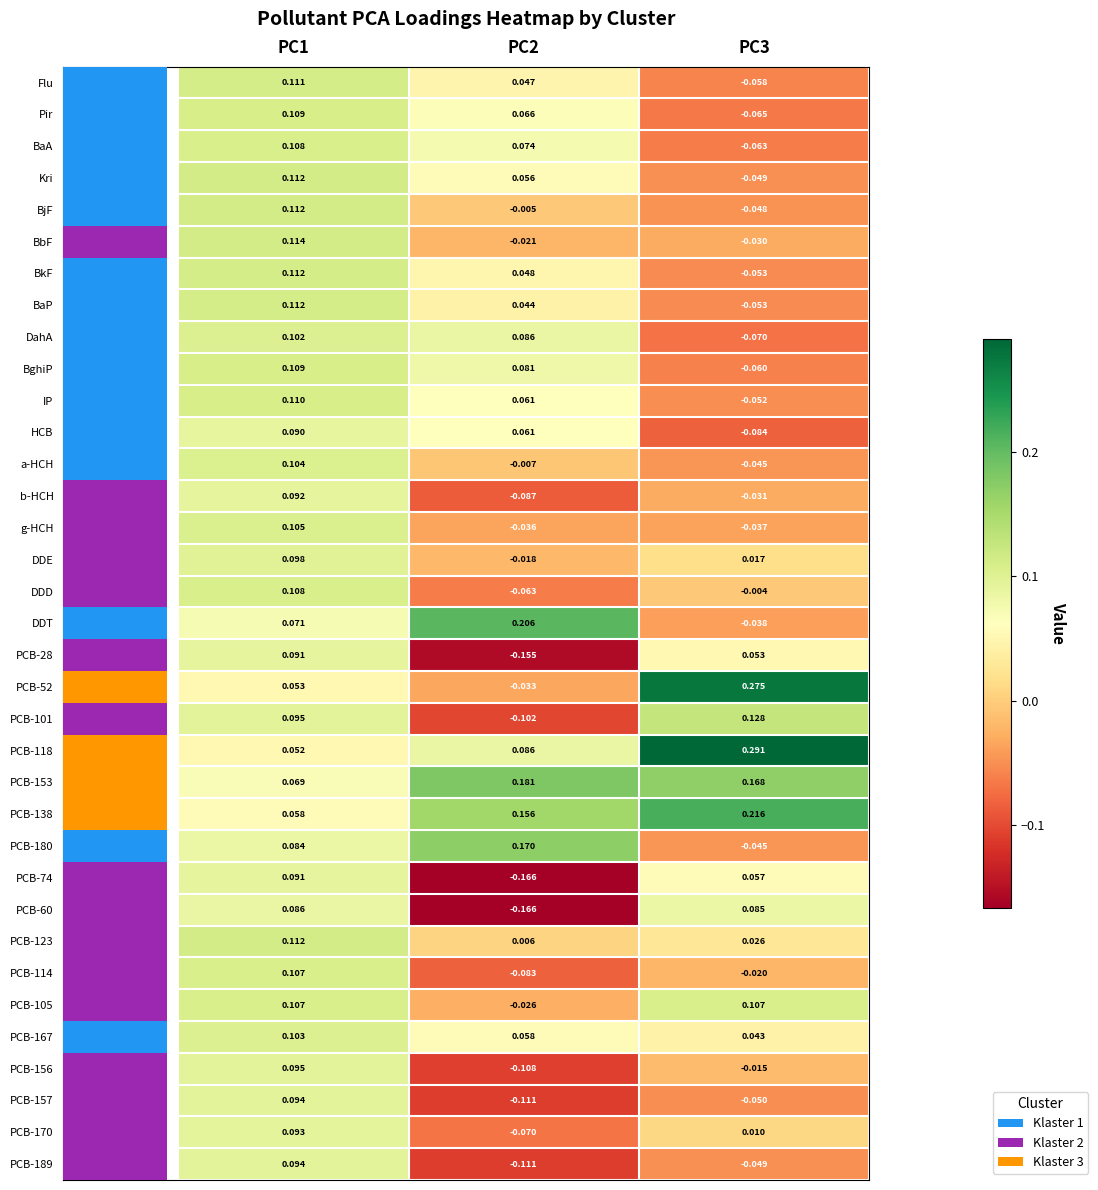

Is the value of PCB-180 at PC3 greater than the value of PCB-157 at PC2?

Yes